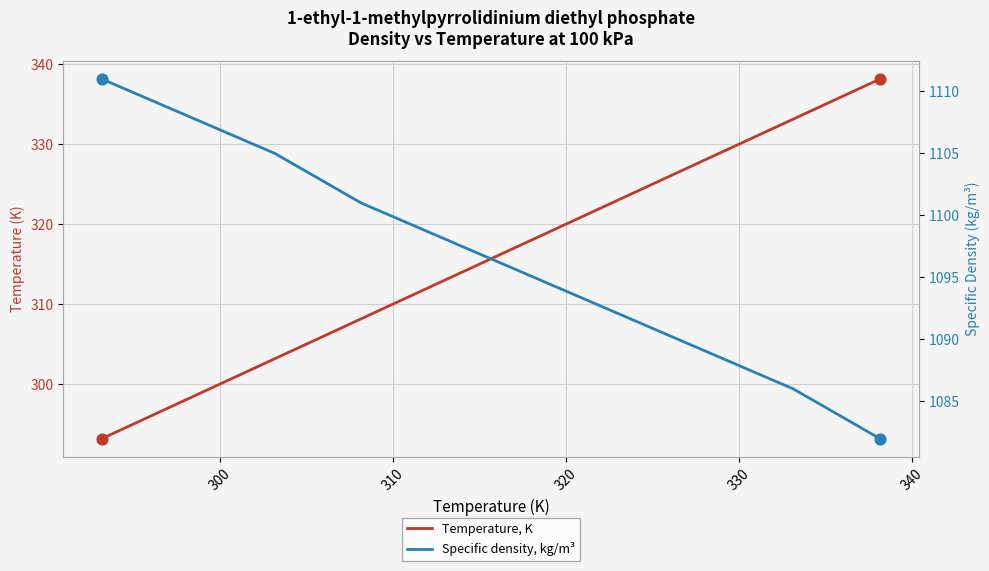

At how many categories does at least one series exceed 666?

10